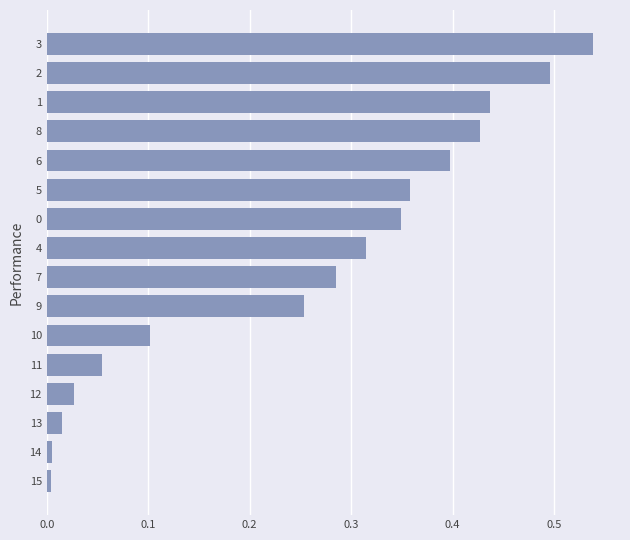

What is the sum of the values at 3 and 11?

0.6